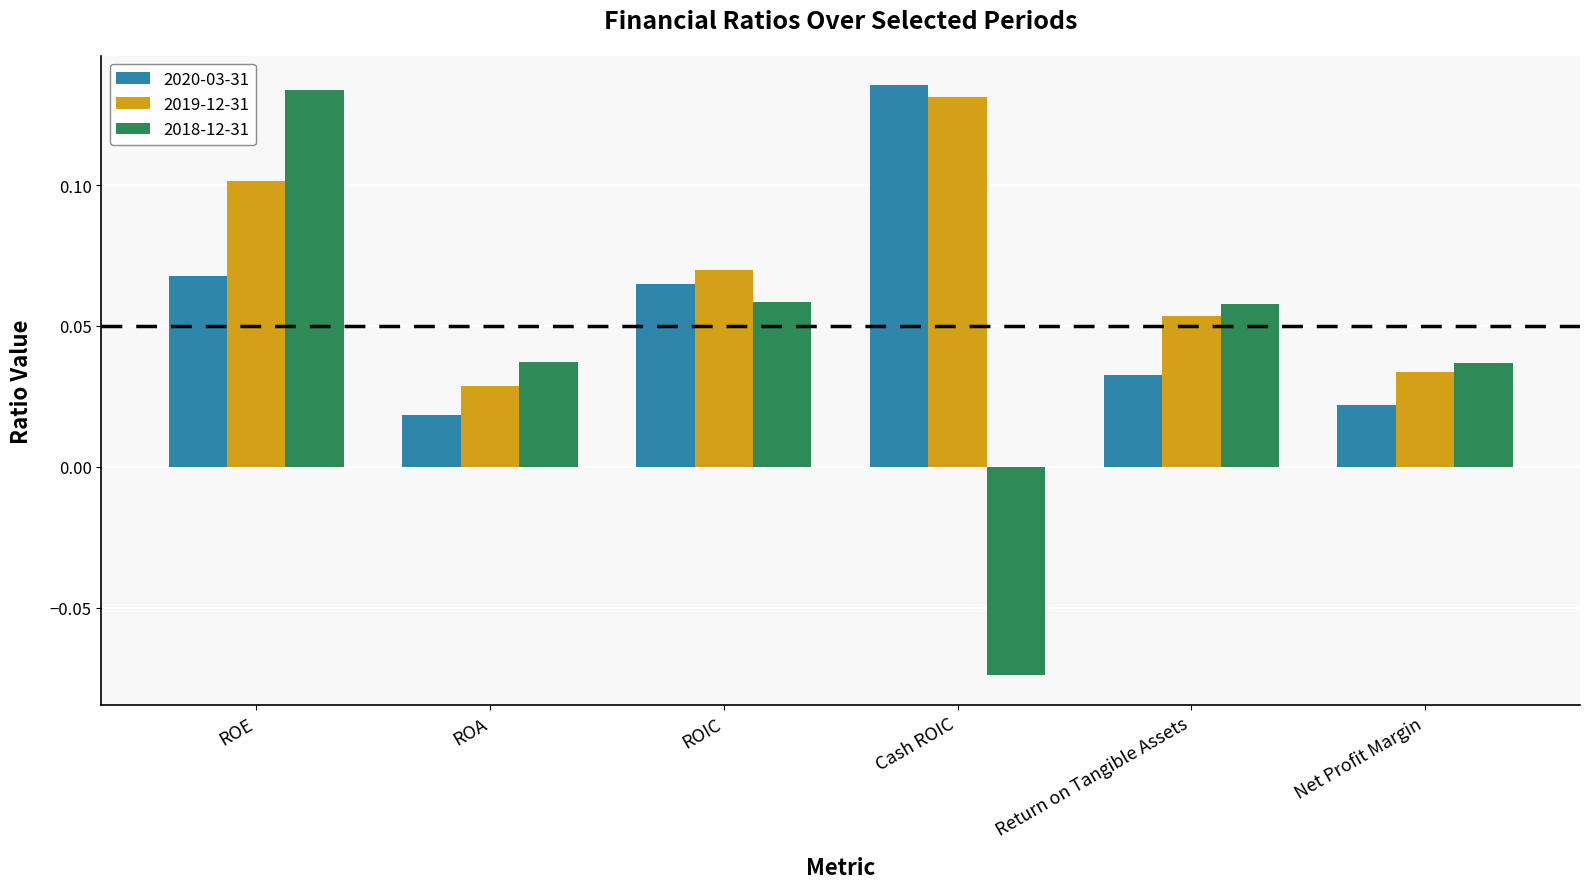

True or false: 2018-12-31 has a value of 0.1 at ROE.

True